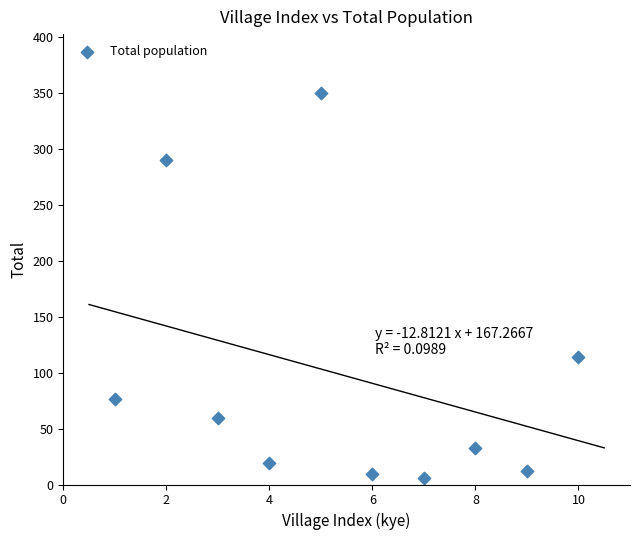

What Y value in the scatter plot is closest to 178?

114